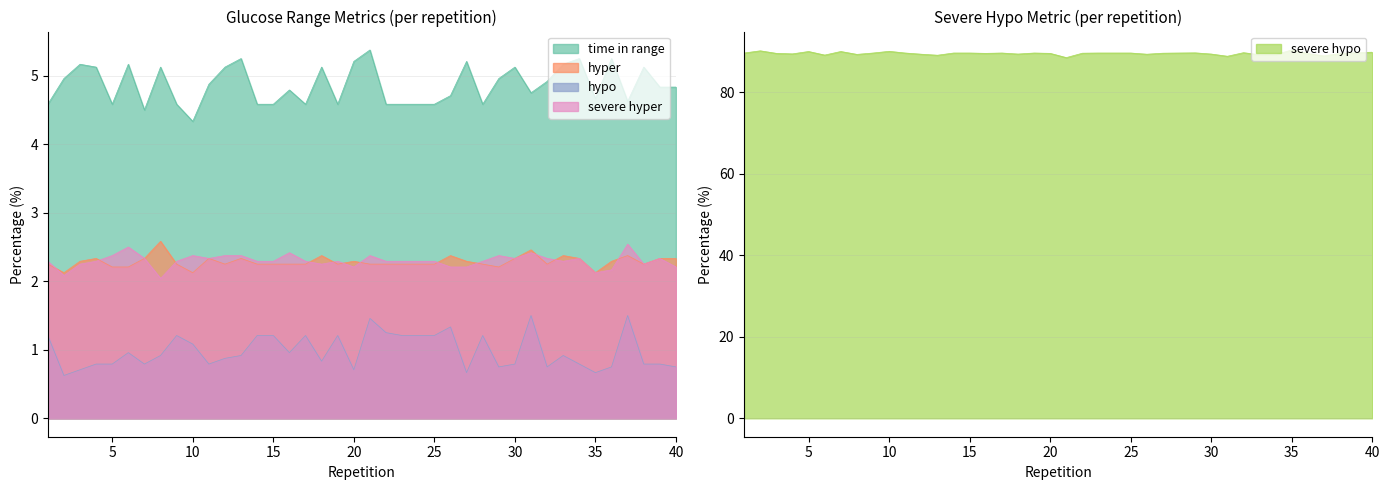

Is it true that severe hyper equals 2.4 at 31?

True